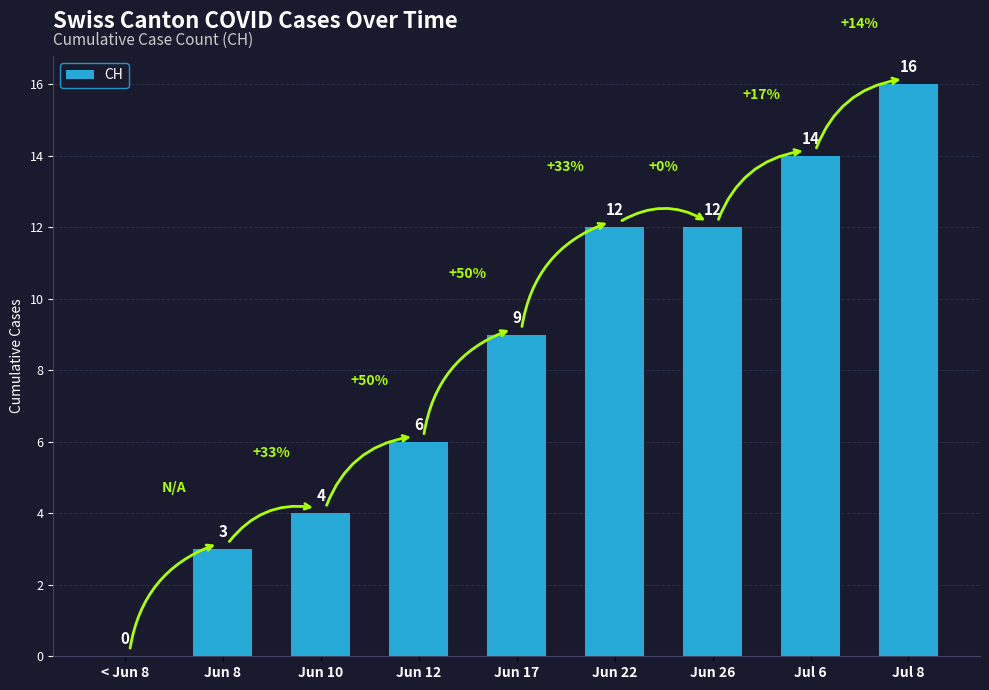

Which has a higher value, Jun 12 or Jul 8?

Jul 8